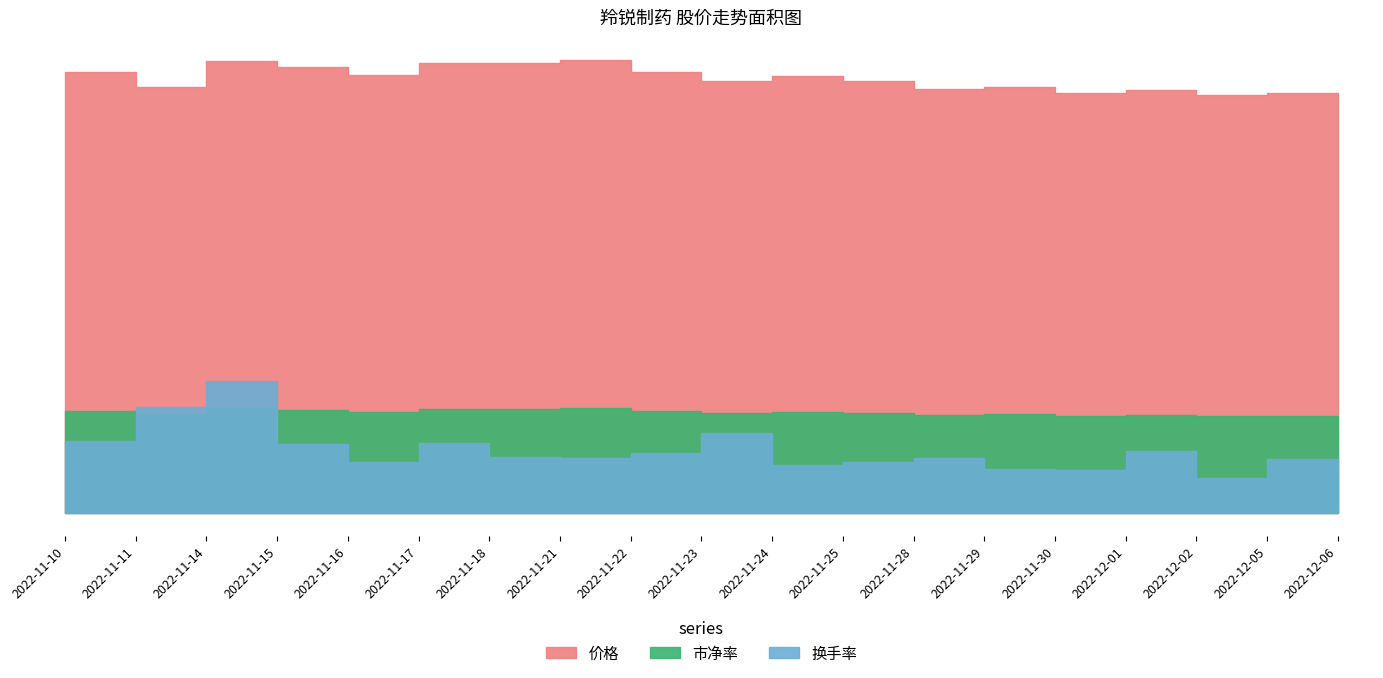

Which has a higher value, 2022-11-28 or 2022-11-23?

2022-11-23